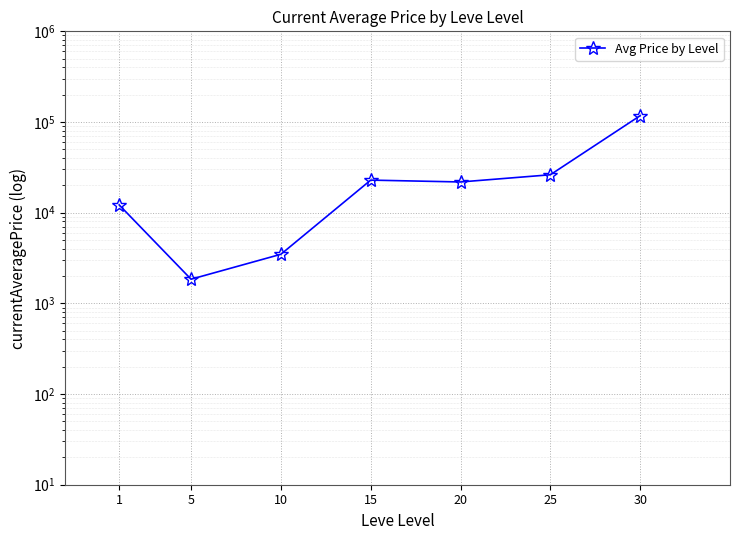

What value does the data have at 30?

117499.3